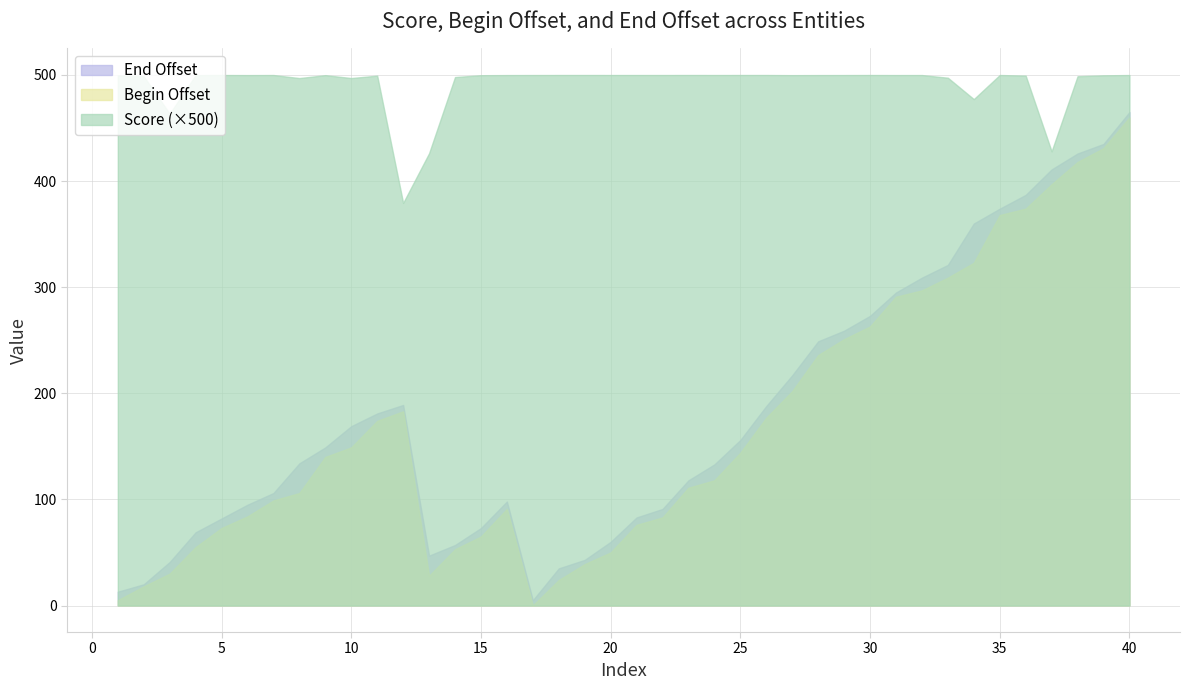

What is the maximum value for End Offset?

465.0